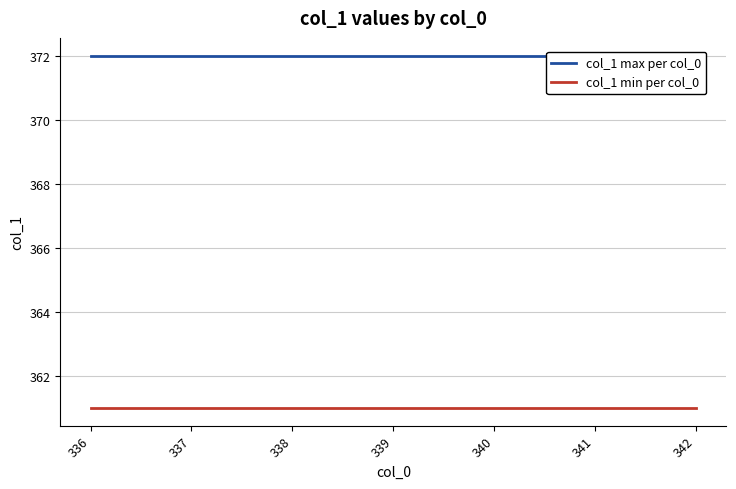

True or false: col_1 min per col_0 and col_1 max per col_0 intersect in this chart.

False